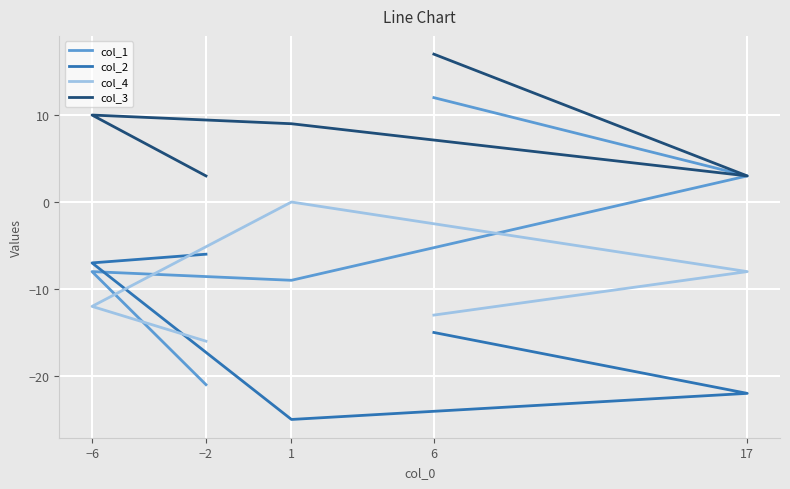

Which series has the largest total across all categories?

col_3